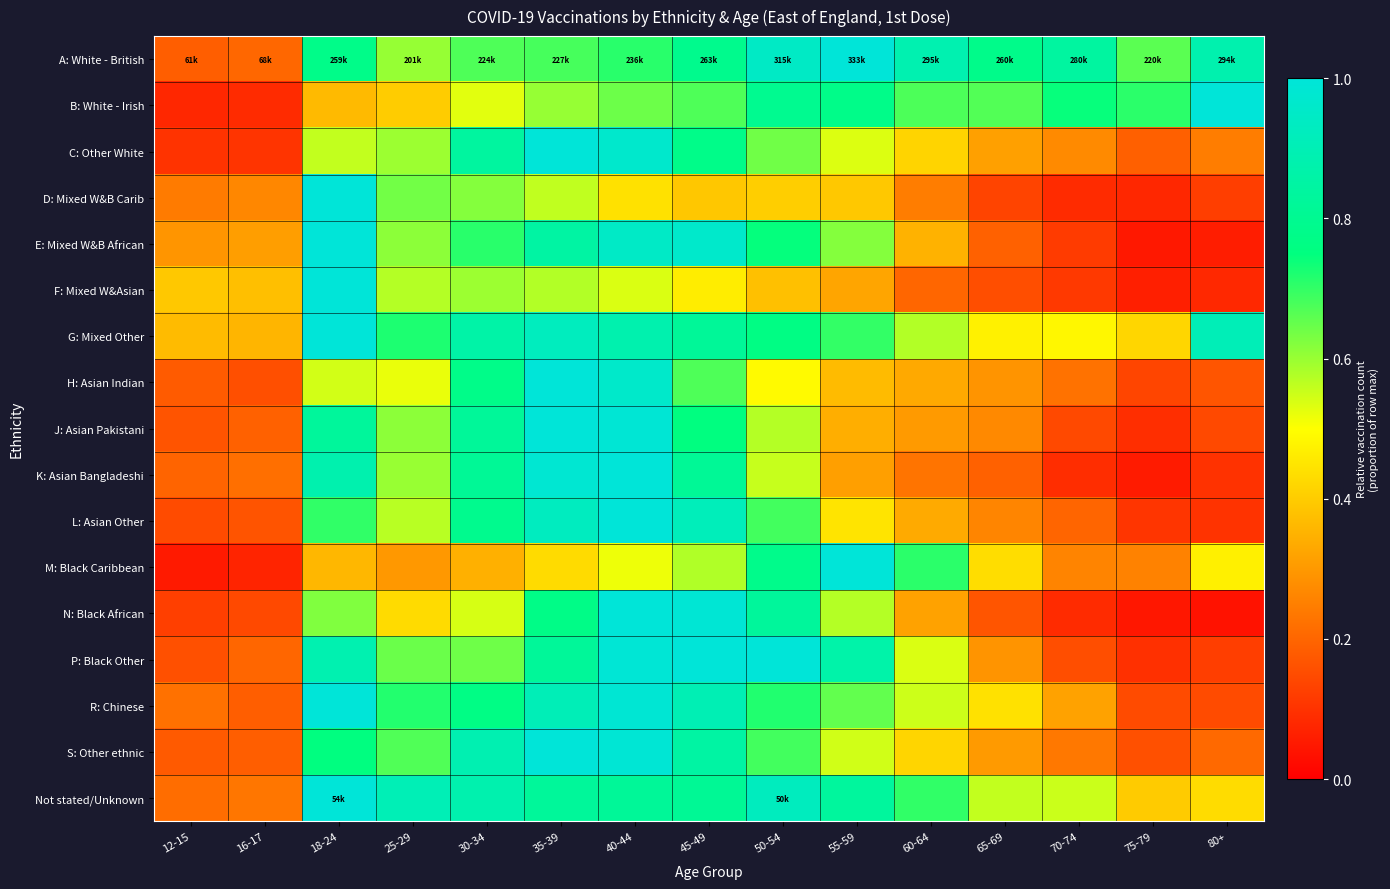

Rank the series at 60-64 from lowest to highest value.

F: Mixed W&Asian, K: Asian Bangladeshi, D: Mixed W&B Carib, J: Asian Pakistani, N: Black African, H: Asian Indian, L: Asian Other, E: Mixed W&B African, C: Other White, S: Other ethnic, P: Black Other, R: Chinese, G: Mixed Other, B: White - Irish, Not stated/Unknown, M: Black Caribbean, A: White - British